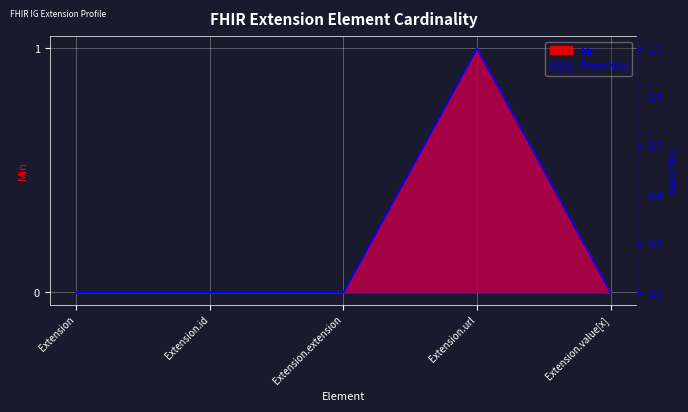

True or false: Min and Base Min intersect in this chart.

False